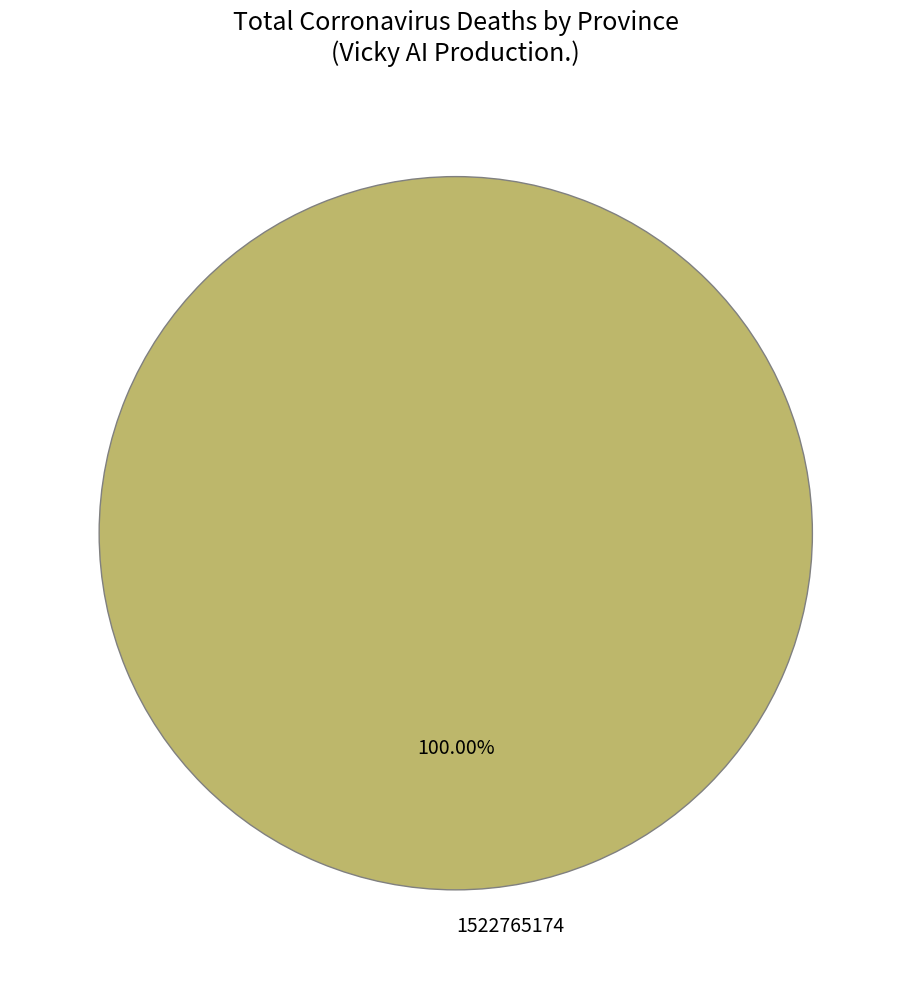

Is there any slice that represents more than half of the pie?

Yes